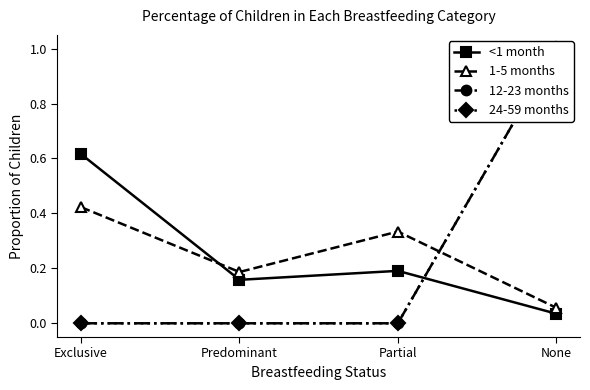

How many interior local valleys does the <1 month series have?

1